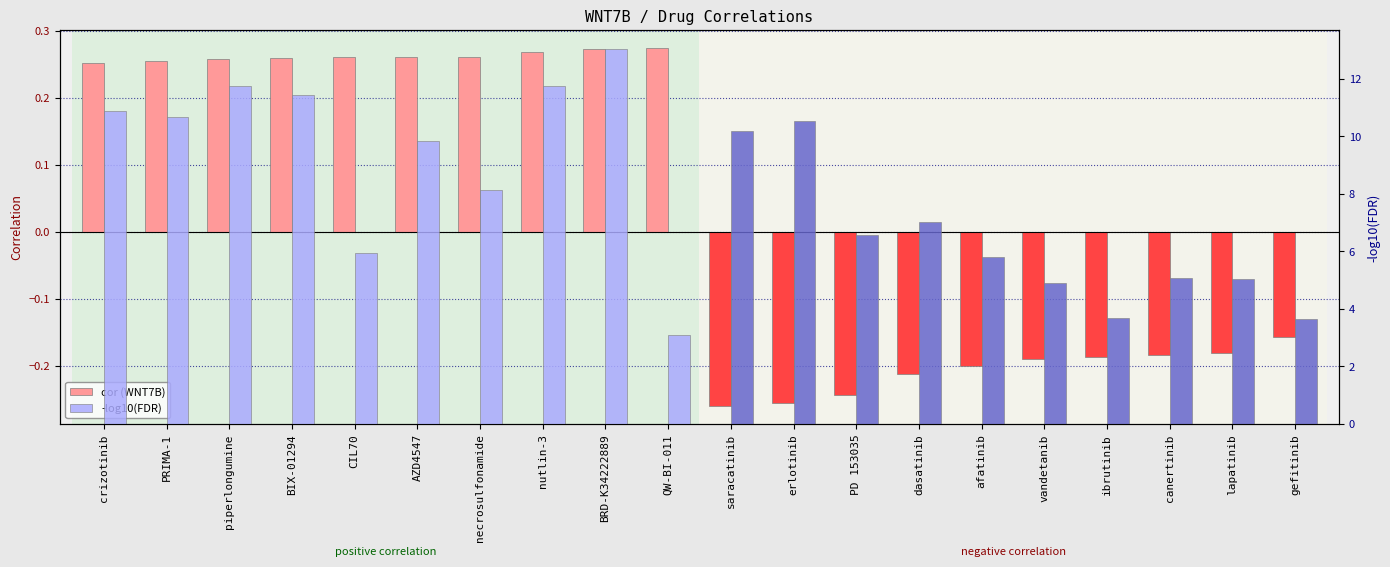

Which series has the widest spread of values?

-log10(FDR)